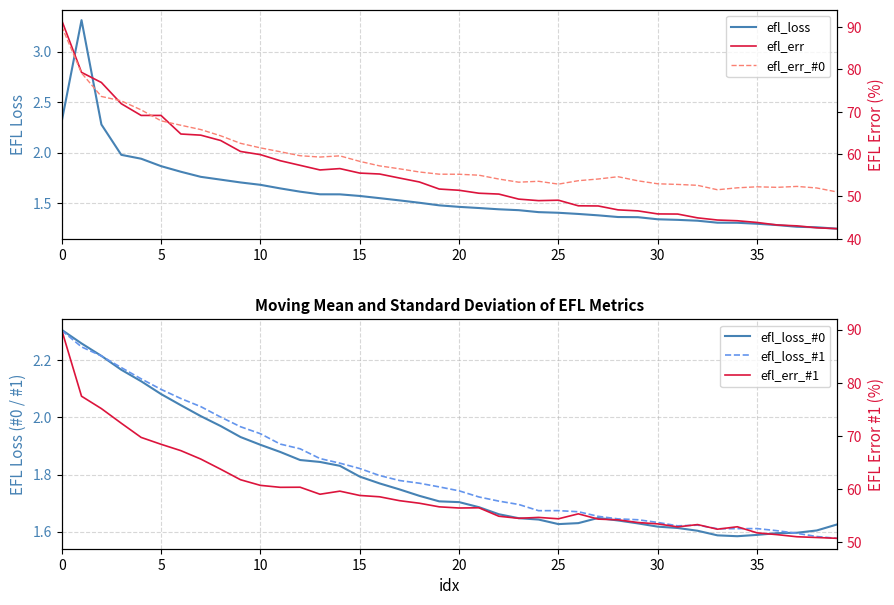

What is the difference between the maximum and minimum values in the efl_loss series?

2.1